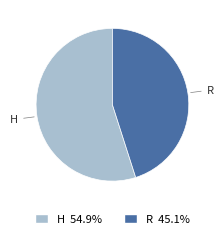

Which has a higher value, R or H?

H